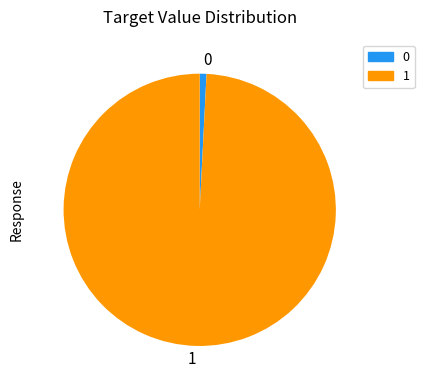

What is the largest slice in the pie chart?

1